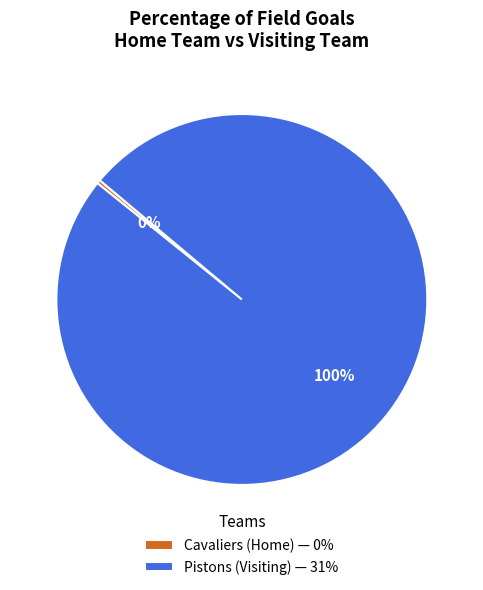

Which category has the smallest portion of the pie?

Cavaliers (Home)